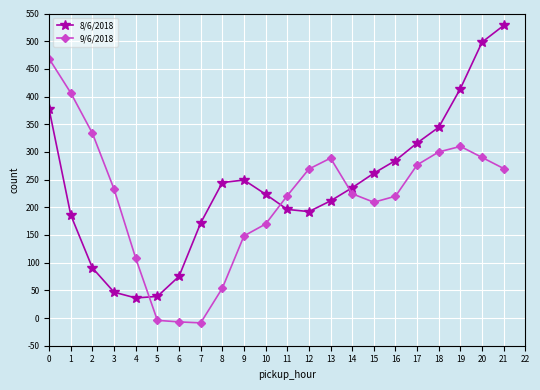

The value of 8/6/2018 at 17 is 316.2. True or false?

True